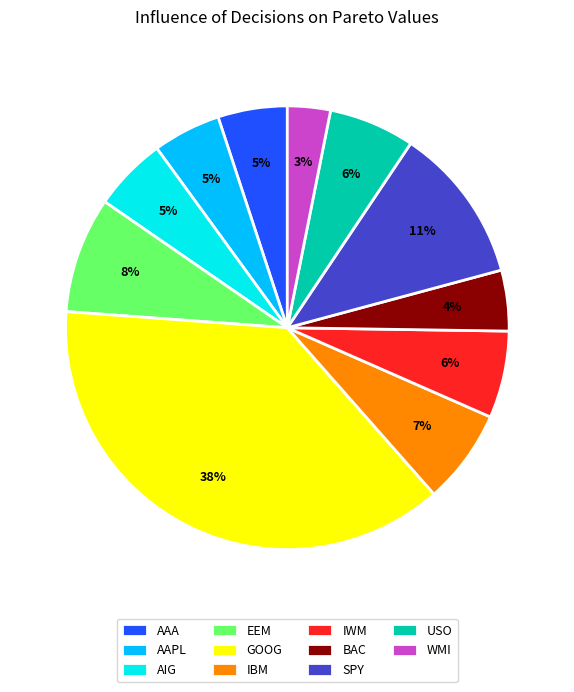

Which slice is the largest?

GOOG